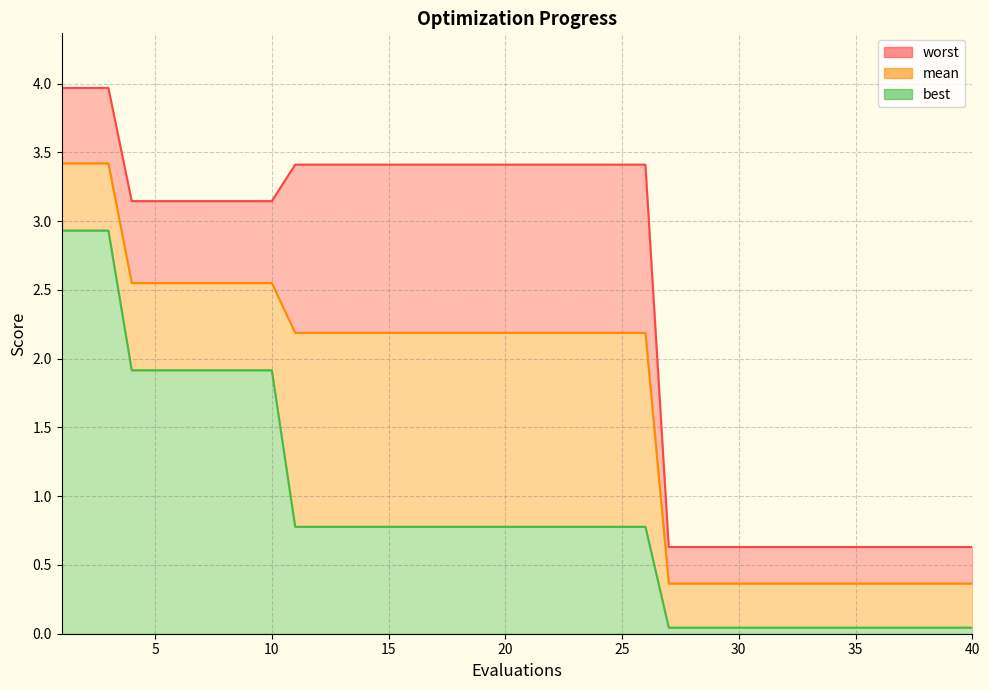

True or false: mean and best intersect in this chart.

False